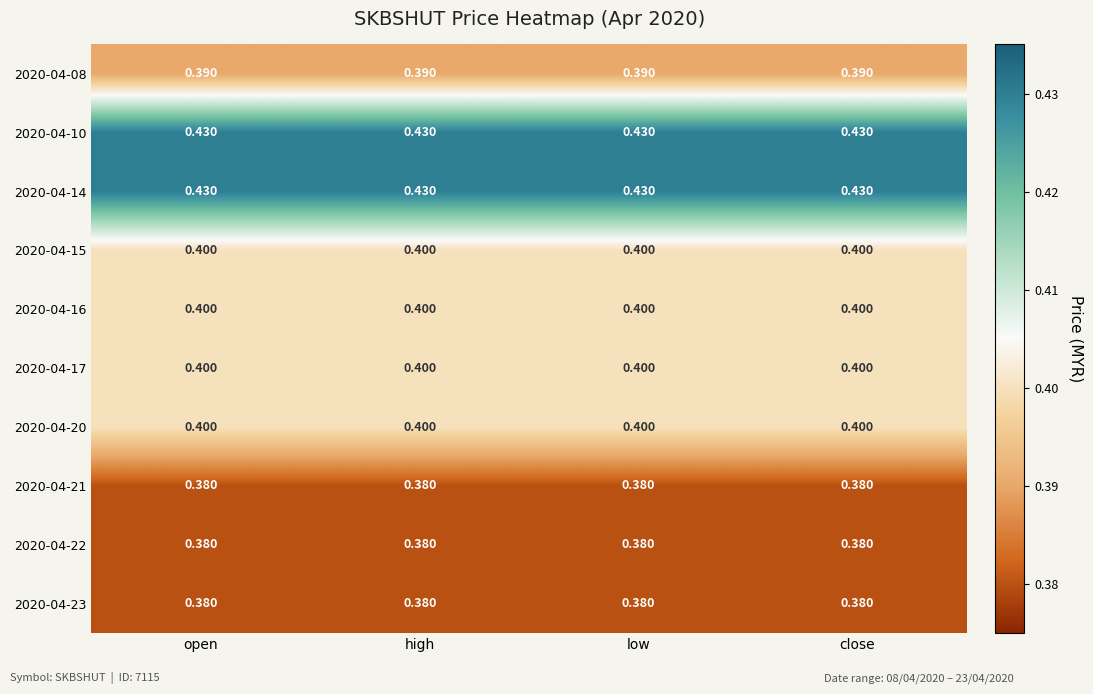

Rank the series at high from lowest to highest value.

2020-04-21, 2020-04-22, 2020-04-23, 2020-04-08, 2020-04-15, 2020-04-16, 2020-04-17, 2020-04-20, 2020-04-10, 2020-04-14